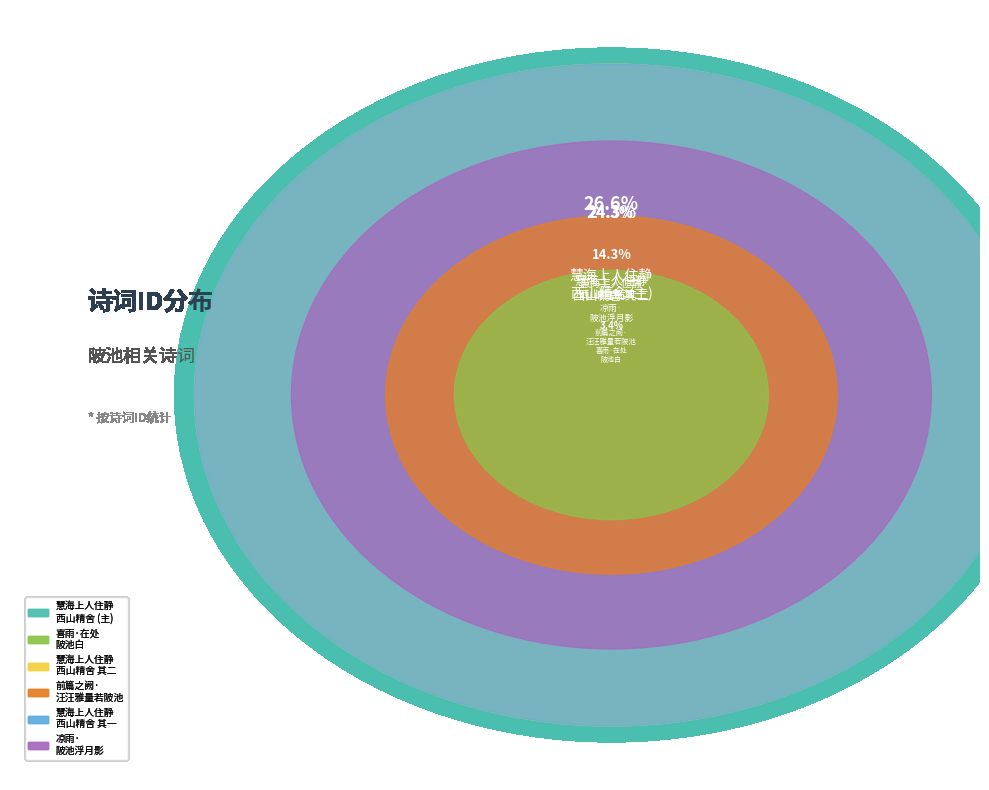

Rank the categories by value from highest to lowest.

慧海上人住静西山精舍余以足疾未能应招闻其陂池林木之胜作此寄之, 慧海上人住静西山精舍余以足疾未能应招闻其陂池林木之胜作此寄之 其二, 慧海上人住静西山精舍余以足疾未能应招闻其陂池林木之胜作此寄之 其一, 凉雨·陂池浮月影, 前篇之阙·汪汪雅量若陂池, 喜雨·在处陂池白